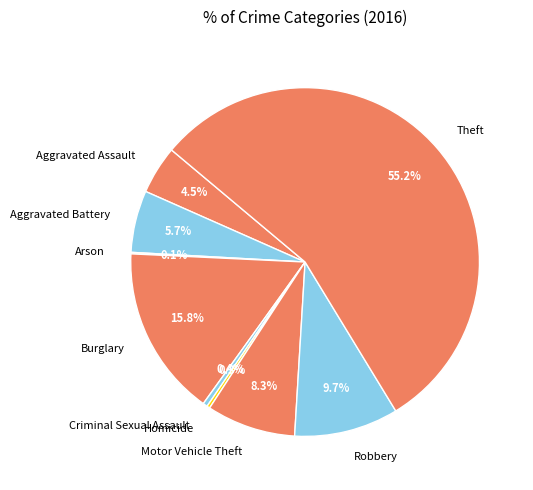

What percentage do Theft and Criminal Sexual Assault together represent?

55.6%